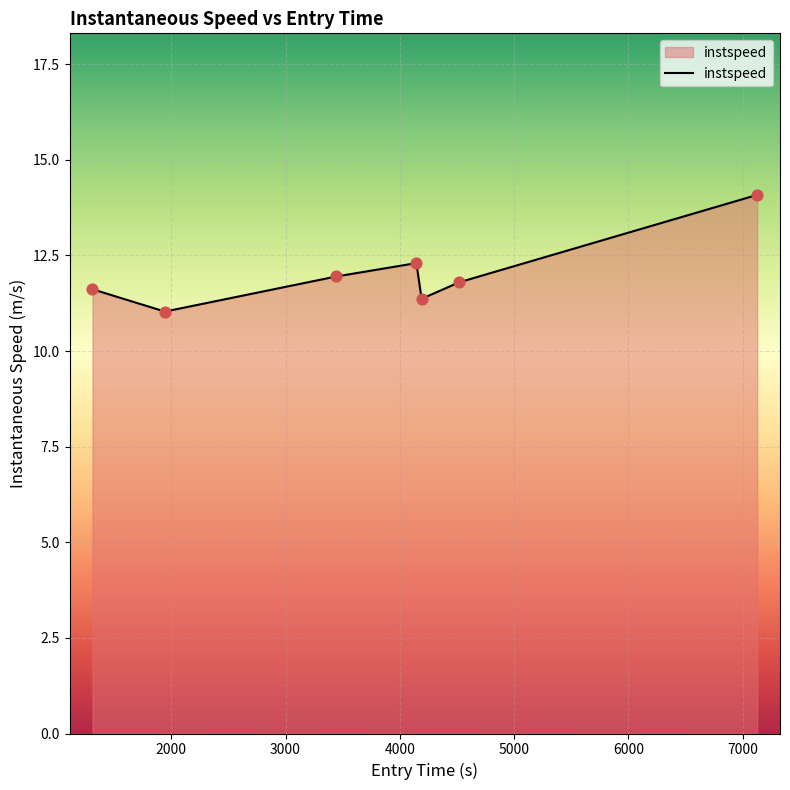

True or false: the data has more than 0 interior local peaks.

True